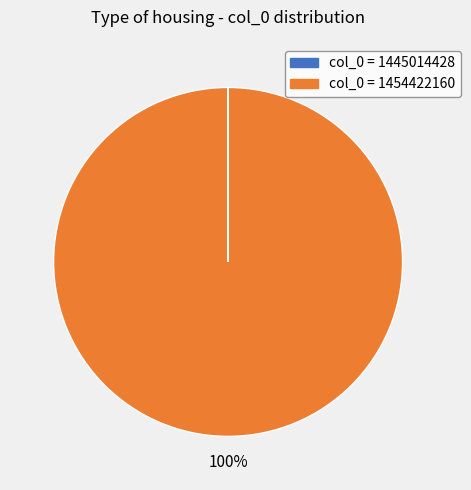

To the nearest percent, what is the difference between the largest and smallest slice percentages?

100%